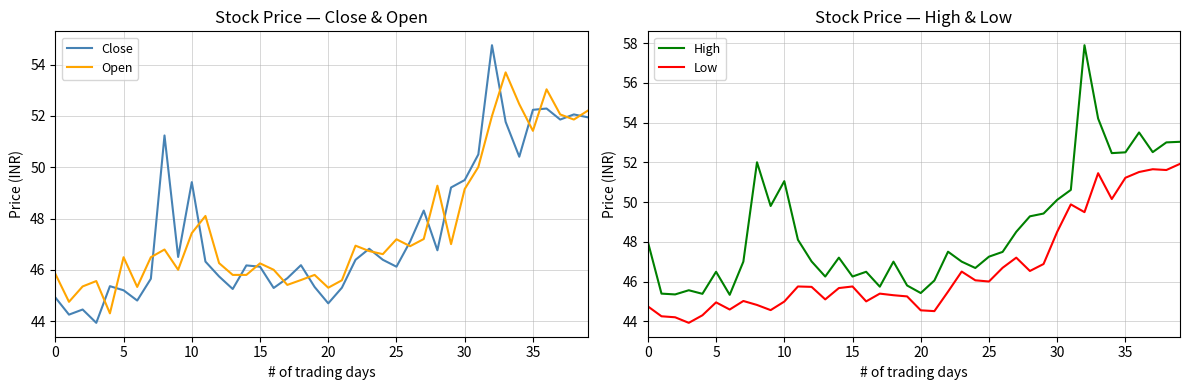

What is the label of the 23rd point from the right?

17